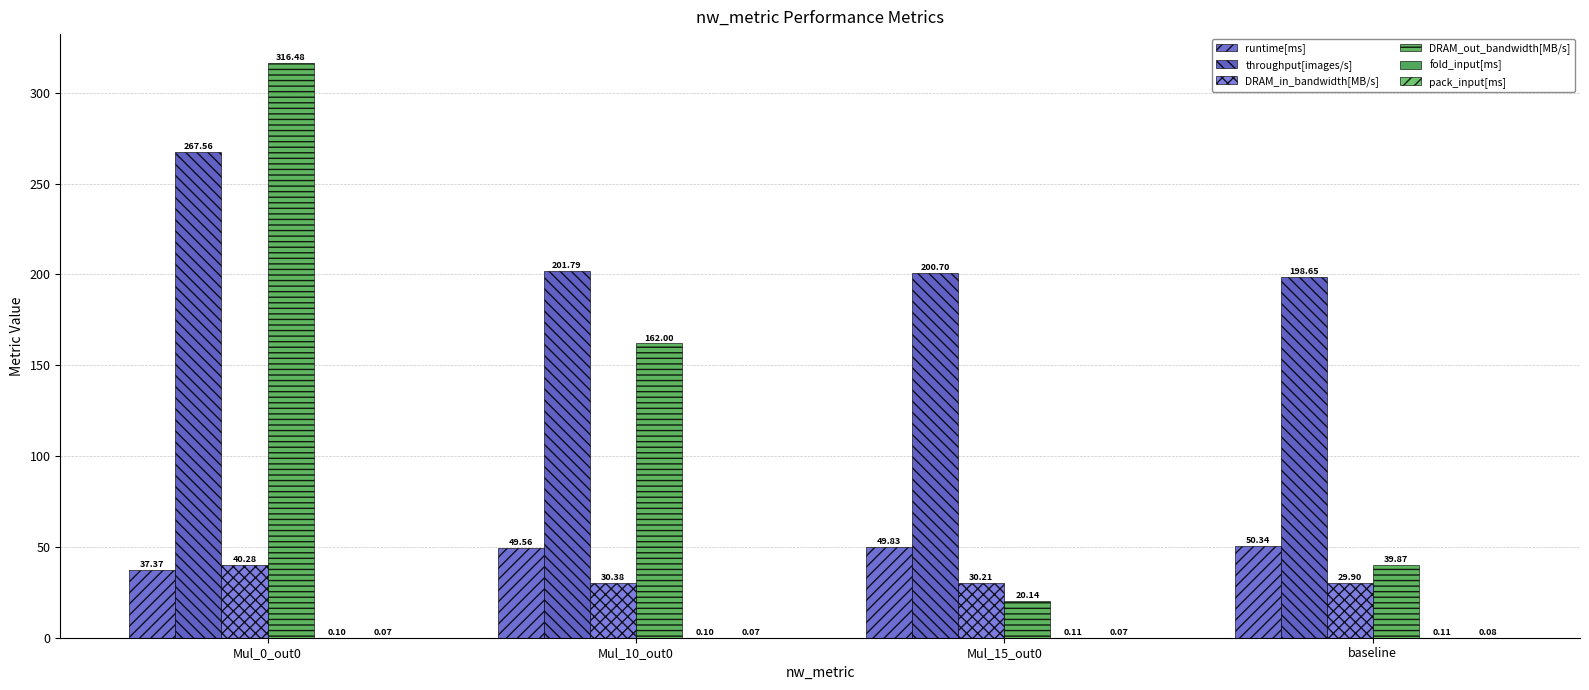

What position from the right is Mul_10_out0?

3